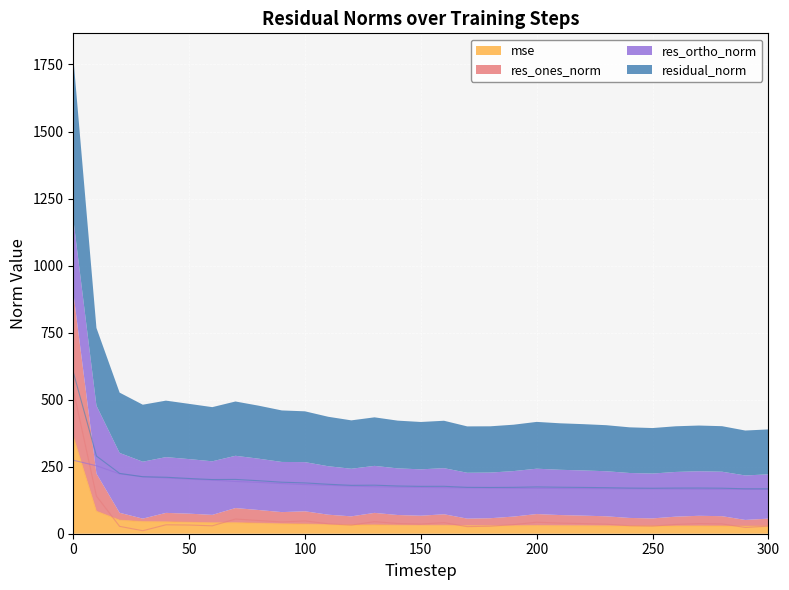

What is the total value across all series at 210?

411.9